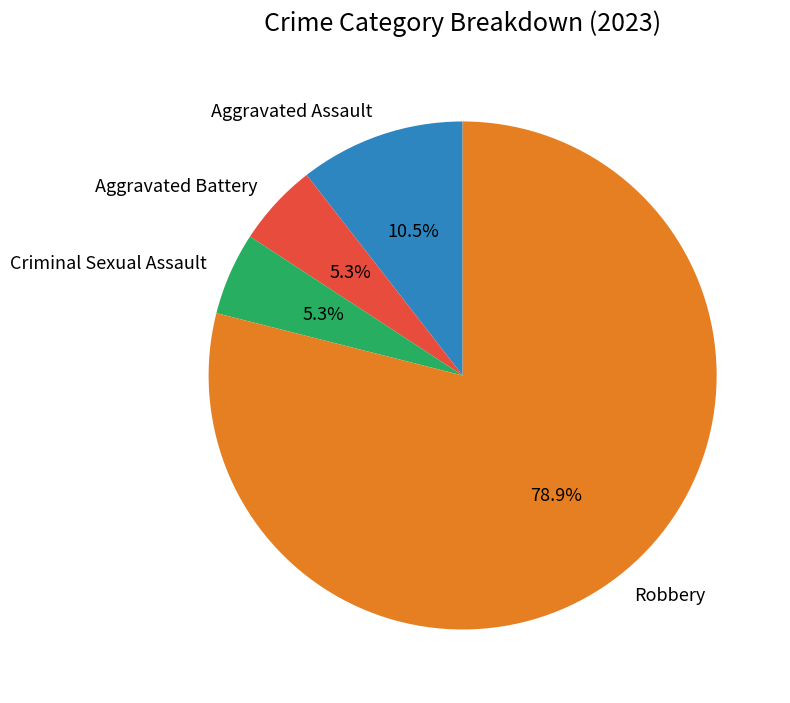

What percentage is NOT represented by Aggravated Battery?

94.7%